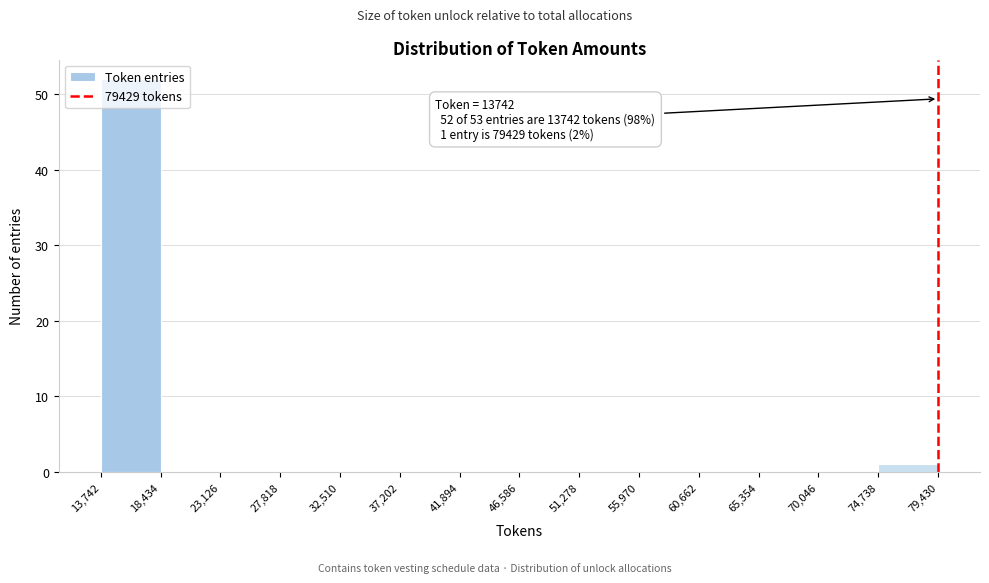

Which range on the x-axis has the tallest bar?

13,742 to 18,434